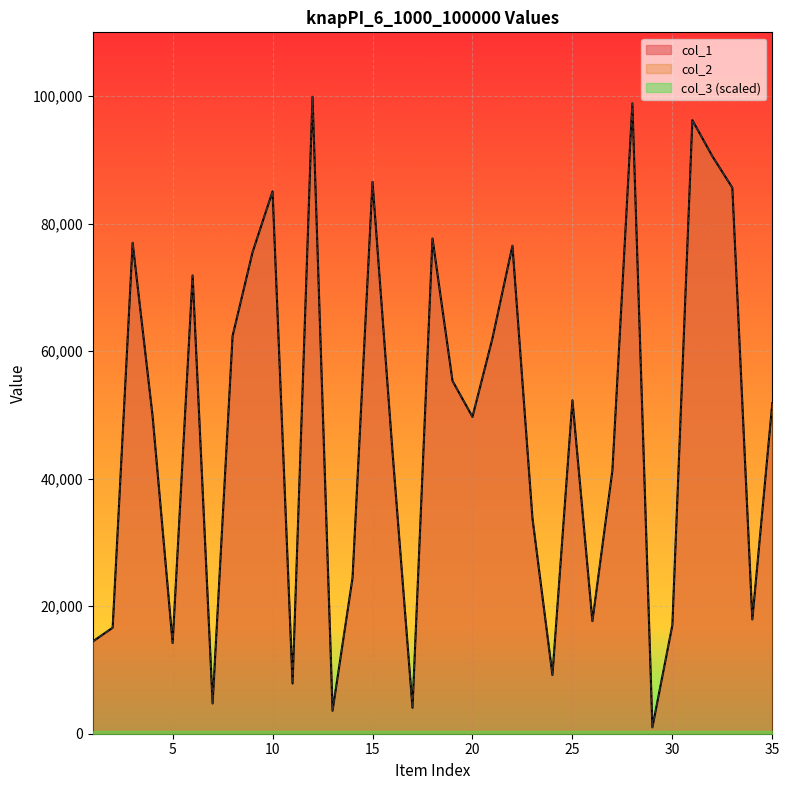

How many data points does each series have?

35